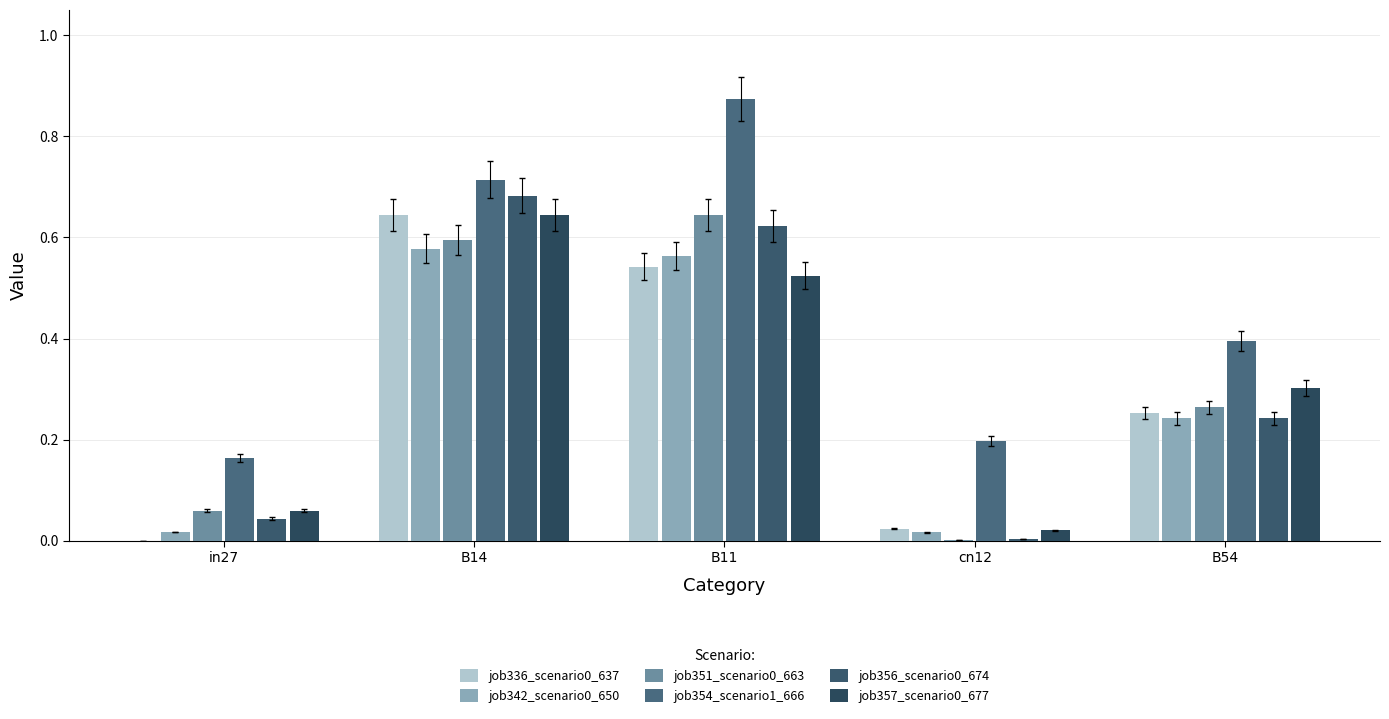

What is the average value of the job351_scenario0_663 series?

0.3